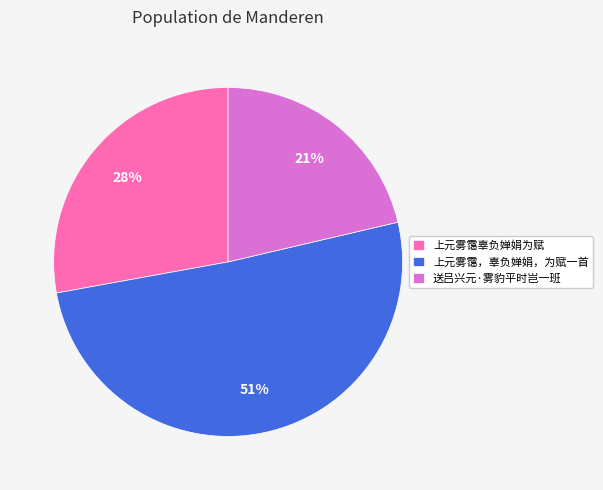

Count the number of slices in the pie.

3